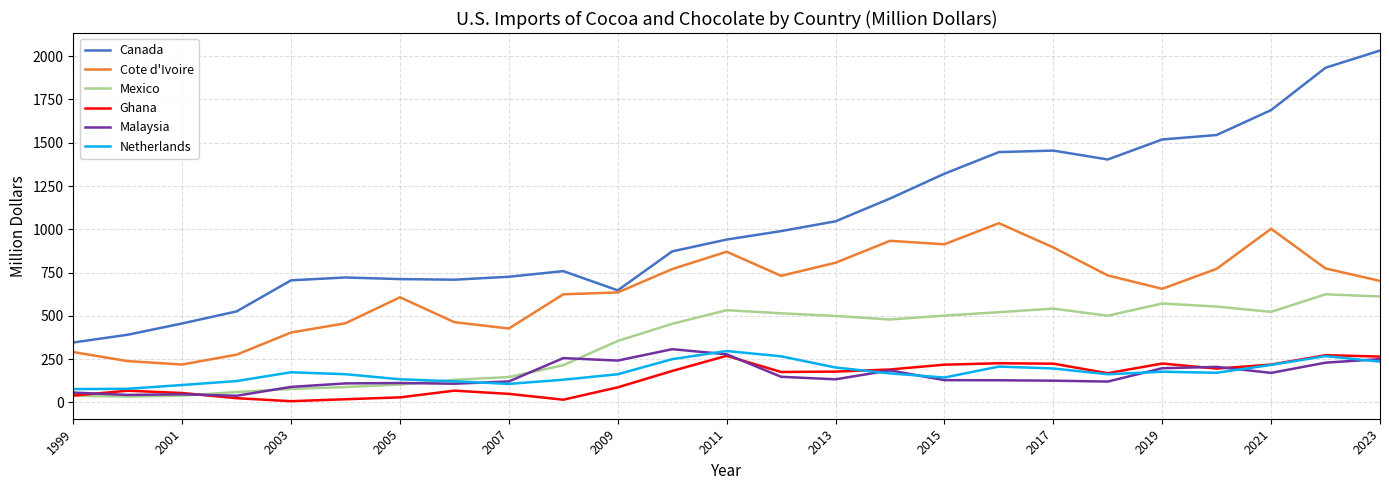

Which series has the largest range (max minus min)?

Canada